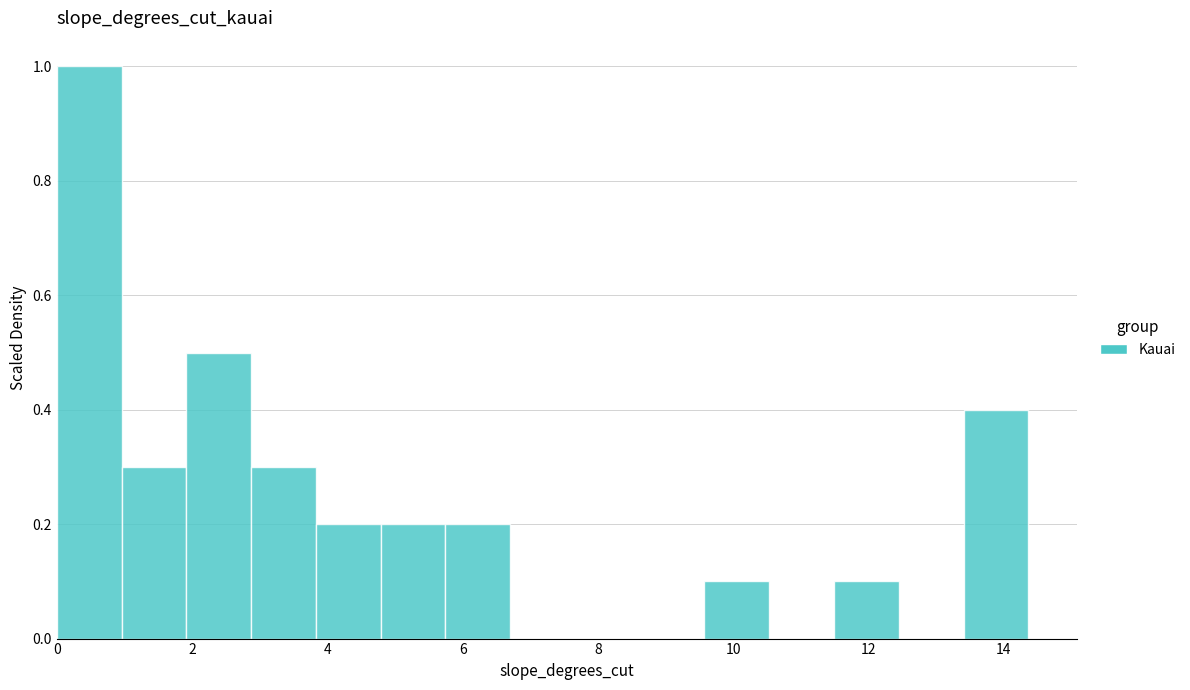

How tall is the bar that spans 9.6 to 10.6 on the x-axis? Neither the bar edges nor the heights are printed on the chart, so give them approximately, as read against the axes.

0.1